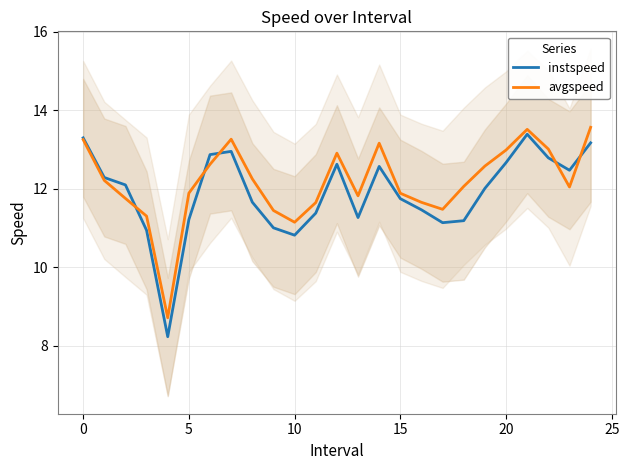

True or false: instspeed and avgspeed intersect in this chart.

True